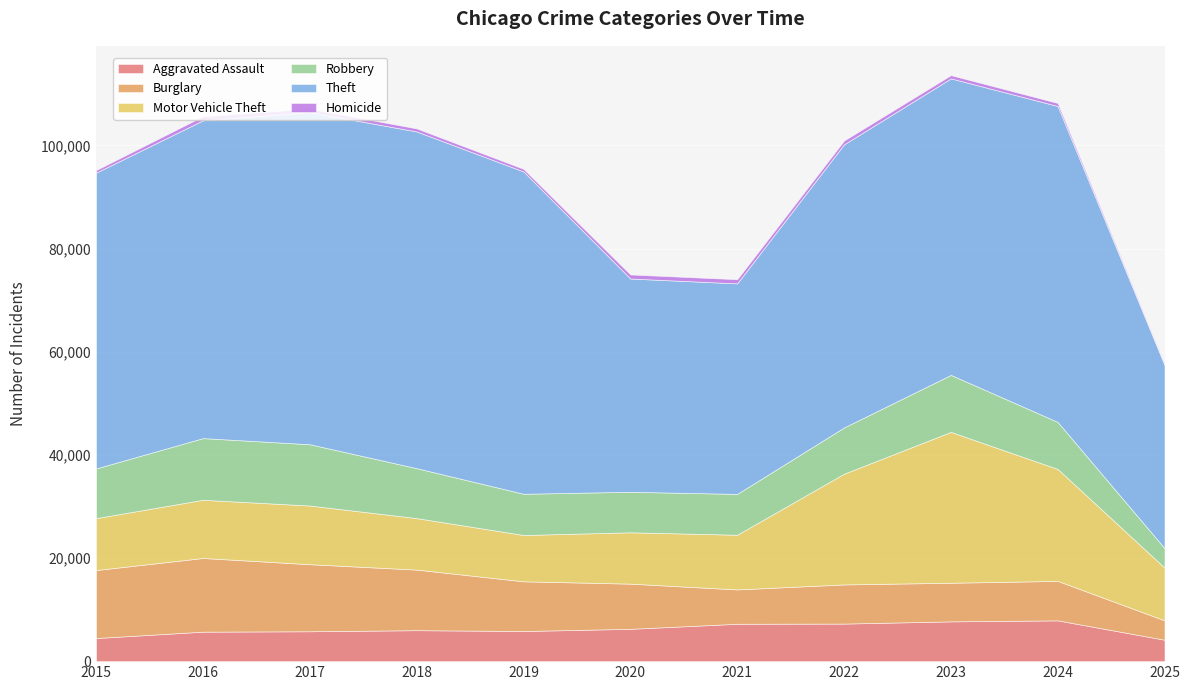

What is the approximate value of Theft at 2019, to the nearest 100?

62500